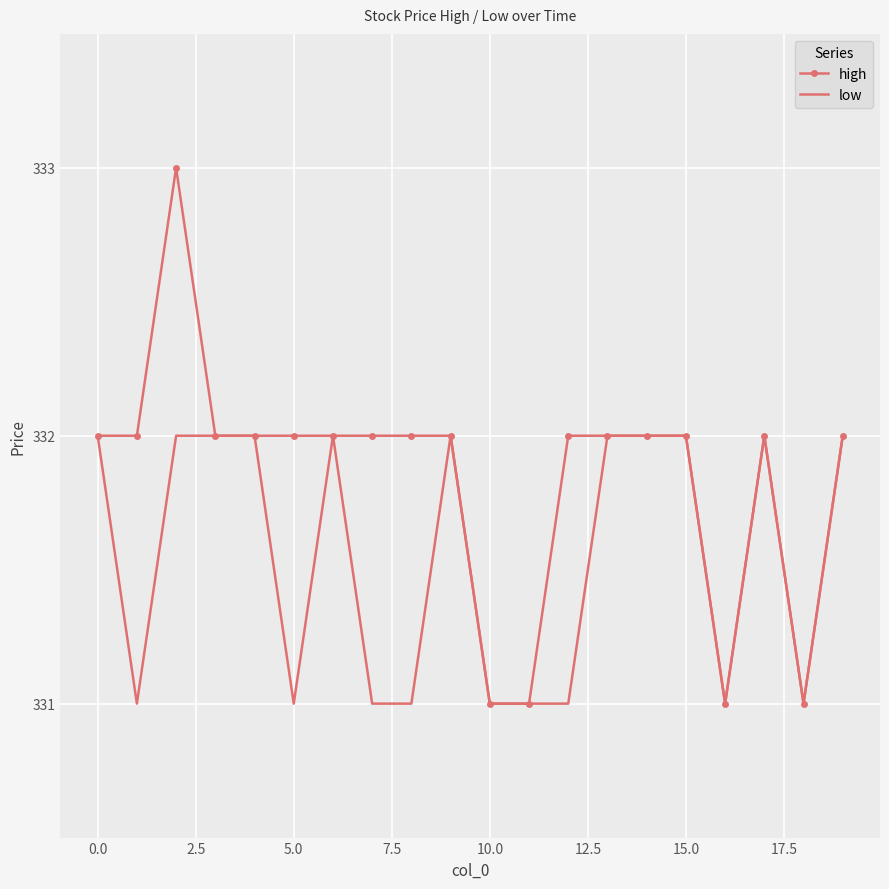

List the series in order of their peak value, highest first.

high, low